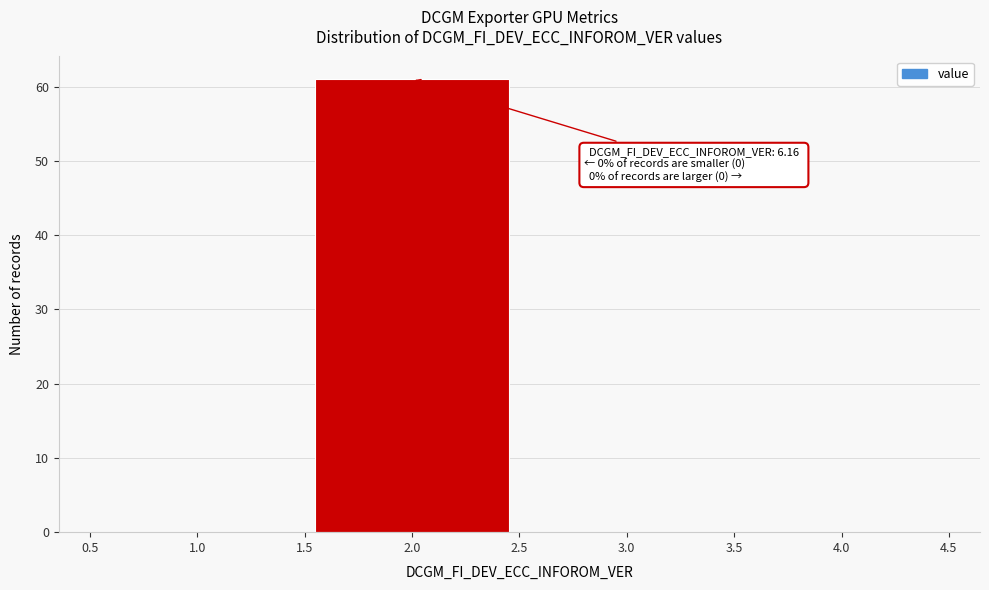

Which range on the x-axis has the tallest bar?

1.5 to 2.5